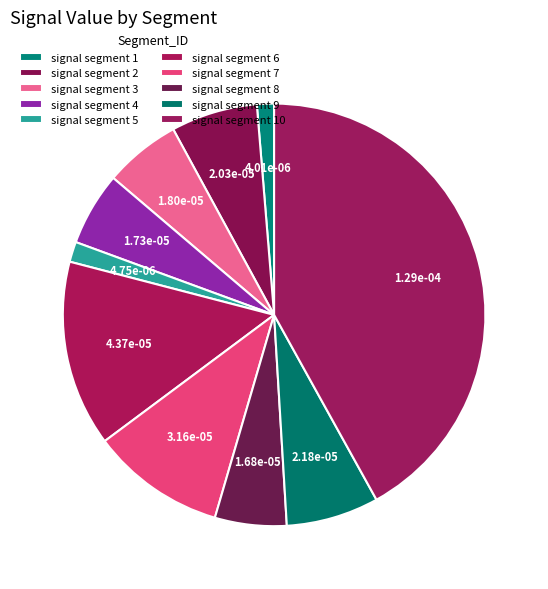

What portion of the pie excludes signal segment 9?

92.9%